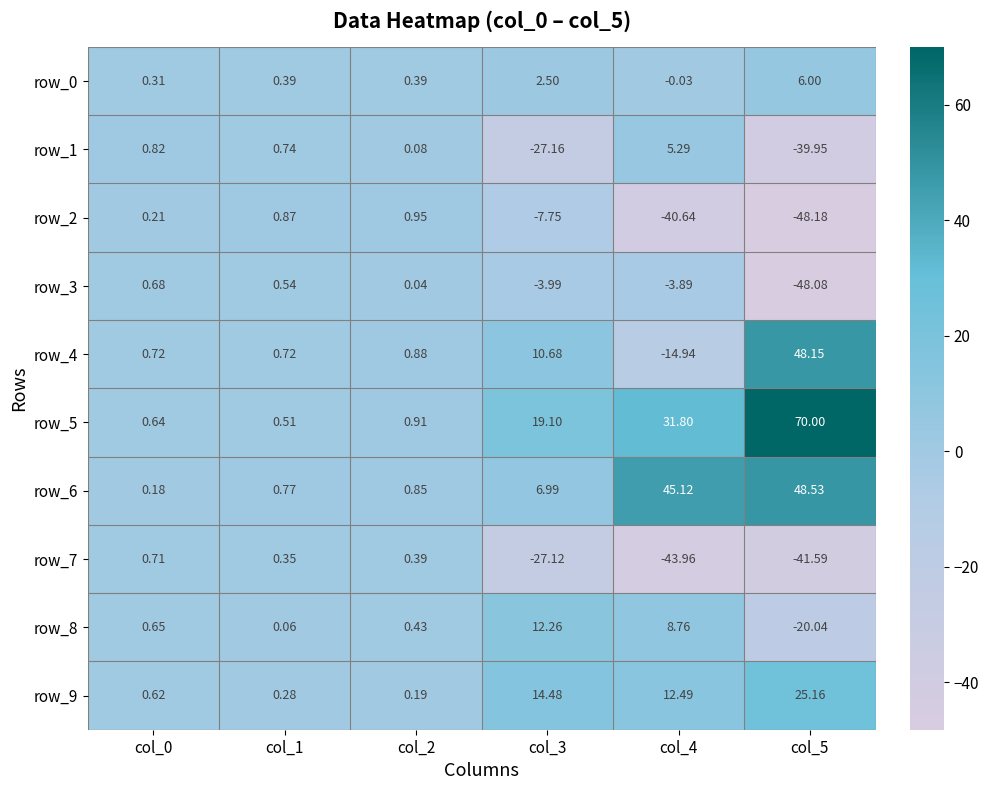

Count the number of categories in the chart.

6